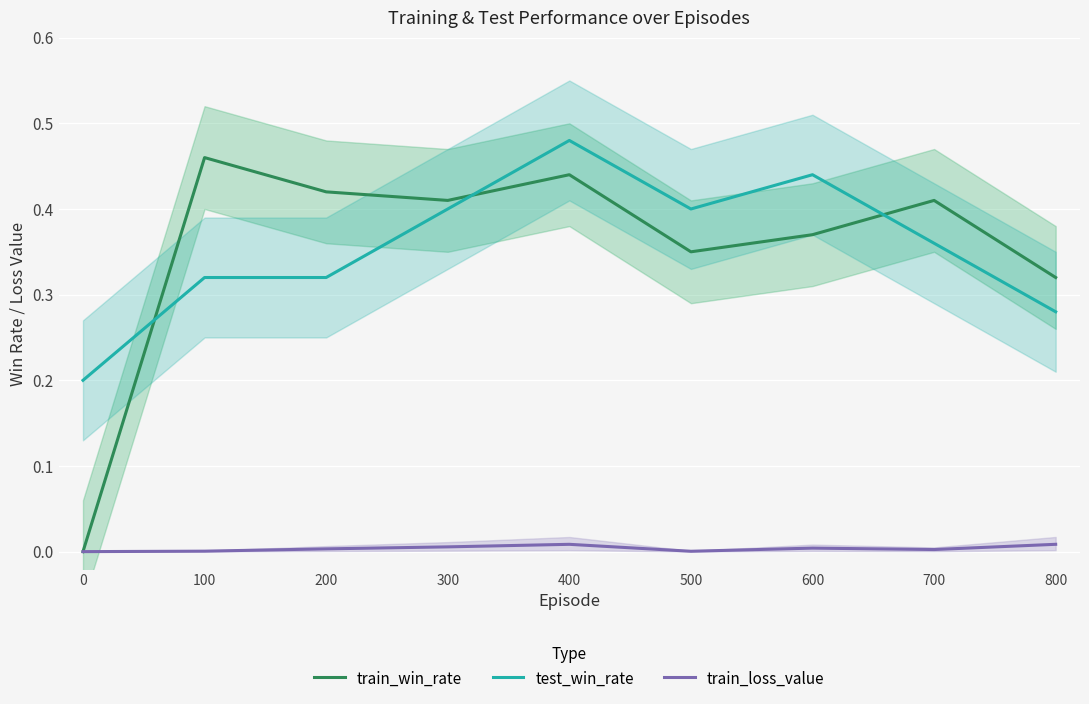

Is the value of test_win_rate at 700 greater than the value of train_loss_value at 100?

Yes